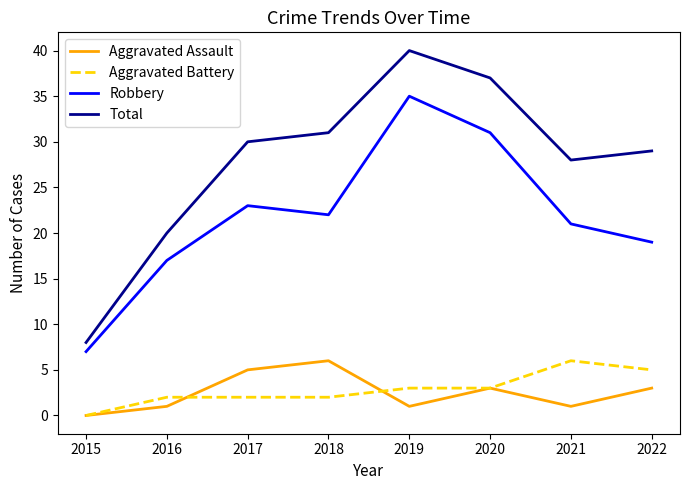

True or false: Total has a value of 18 at 2019.

False